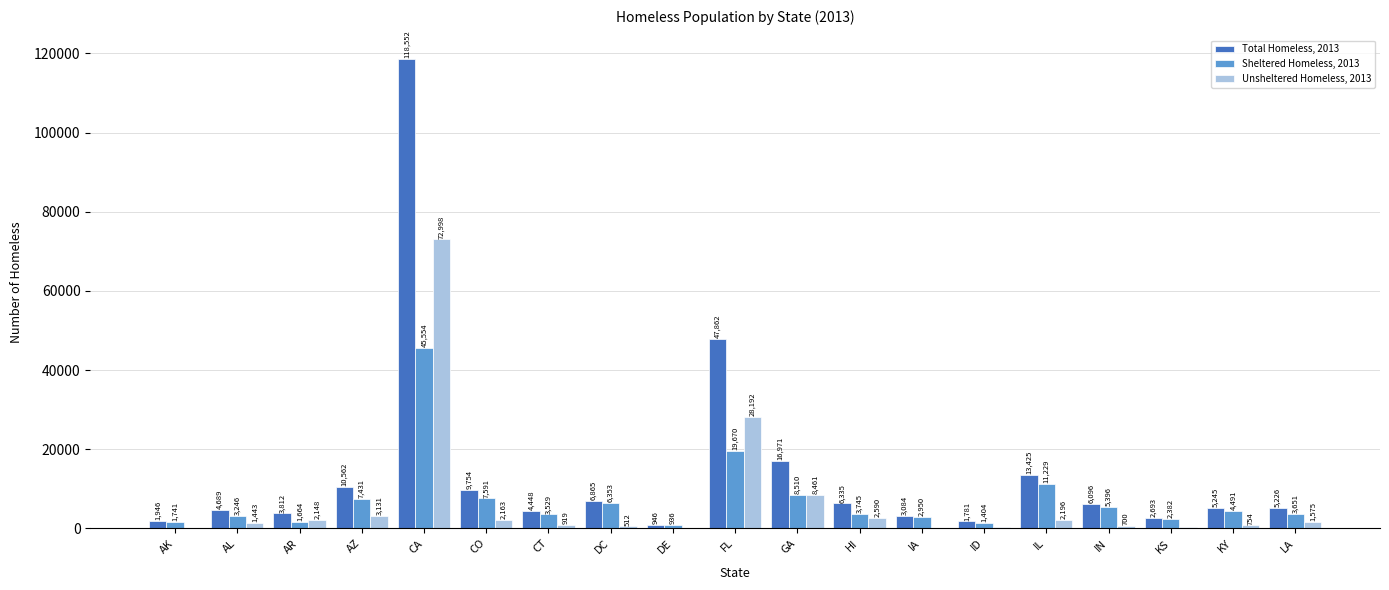

What is the sum of the Total Homeless, 2013 values at CA and DC?

125417